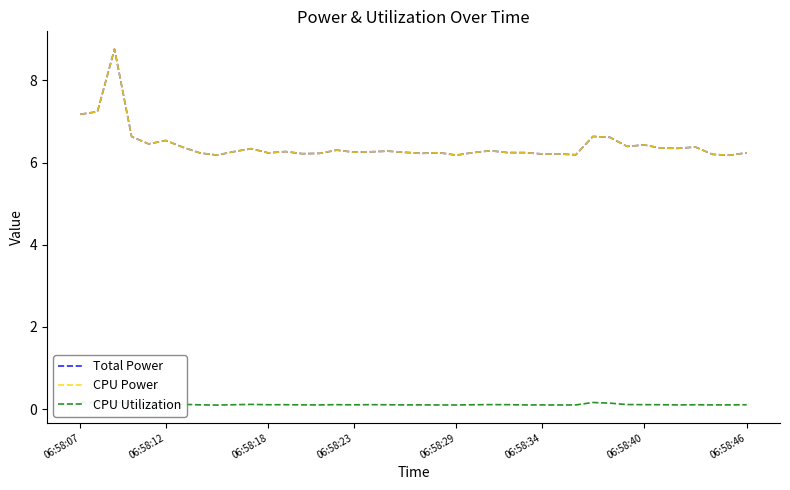

Is this an area chart (filled region under the line)?

No